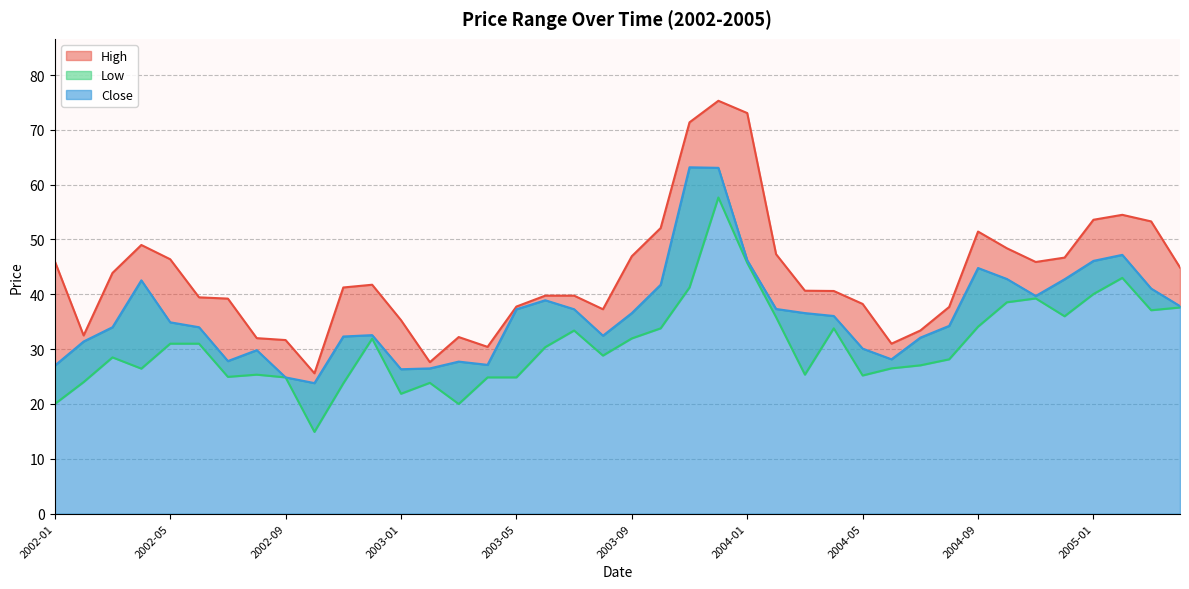

Reading left to right, list all the values displayed in this chart.

High: 2002-01=46.0	2002-02=32.5	2002-03=43.9	2002-04=49.0	2002-05=46.4	2002-06=39.5	2002-07=39.2	2002-08=32.0	2002-09=31.7	2002-10=25.6	2002-11=41.2	2002-12=41.8	2003-01=35.3	2003-02=27.6	2003-03=32.2	2003-04=30.4	2003-05=37.8	2003-06=39.8	2003-07=39.8	2003-08=37.3	2003-09=47.0	2003-10=52.1	2003-11=71.4	2003-12=75.3	2004-01=73.1	2004-02=47.3	2004-03=40.7	2004-04=40.6	2004-05=38.2	2004-06=31.0	2004-07=33.4	2004-08=37.7	2004-09=51.5	2004-10=48.4	2004-11=45.9	2004-12=46.7	2005-01=53.6	2005-02=54.5	2005-03=53.3	2005-04=44.9
Low: 2002-01=20.0	2002-02=24.0	2002-03=28.5	2002-04=26.5	2002-05=31.0	2002-06=31.0	2002-07=25.0	2002-08=25.4	2002-09=24.9	2002-10=14.9	2002-11=23.8	2002-12=31.9	2003-01=21.9	2003-02=23.9	2003-03=20.0	2003-04=24.9	2003-05=24.9	2003-06=30.4	2003-07=33.4	2003-08=28.8	2003-09=32.0	2003-10=33.8	2003-11=41.2	2003-12=57.7	2004-01=45.7	2004-02=35.8	2004-03=25.4	2004-04=33.8	2004-05=25.2	2004-06=26.5	2004-07=27.0	2004-08=28.1	2004-09=34.1	2004-10=38.5	2004-11=39.2	2004-12=36.0	2005-01=40.0	2005-02=43.0	2005-03=37.1	2005-04=37.6
Close: 2002-01=27.0	2002-02=31.4	2002-03=34.0	2002-04=42.5	2002-05=34.9	2002-06=34.0	2002-07=27.8	2002-08=29.8	2002-09=24.9	2002-10=23.8	2002-11=32.3	2002-12=32.6	2003-01=26.3	2003-02=26.5	2003-03=27.7	2003-04=27.1	2003-05=37.3	2003-06=38.9	2003-07=37.3	2003-08=32.5	2003-09=36.6	2003-10=41.8	2003-11=63.2	2003-12=63.1	2004-01=46.2	2004-02=37.3	2004-03=36.6	2004-04=36.0	2004-05=30.1	2004-06=28.1	2004-07=32.1	2004-08=34.2	2004-09=44.8	2004-10=42.8	2004-11=39.7	2004-12=42.8	2005-01=46.1	2005-02=47.2	2005-03=41.0	2005-04=37.8